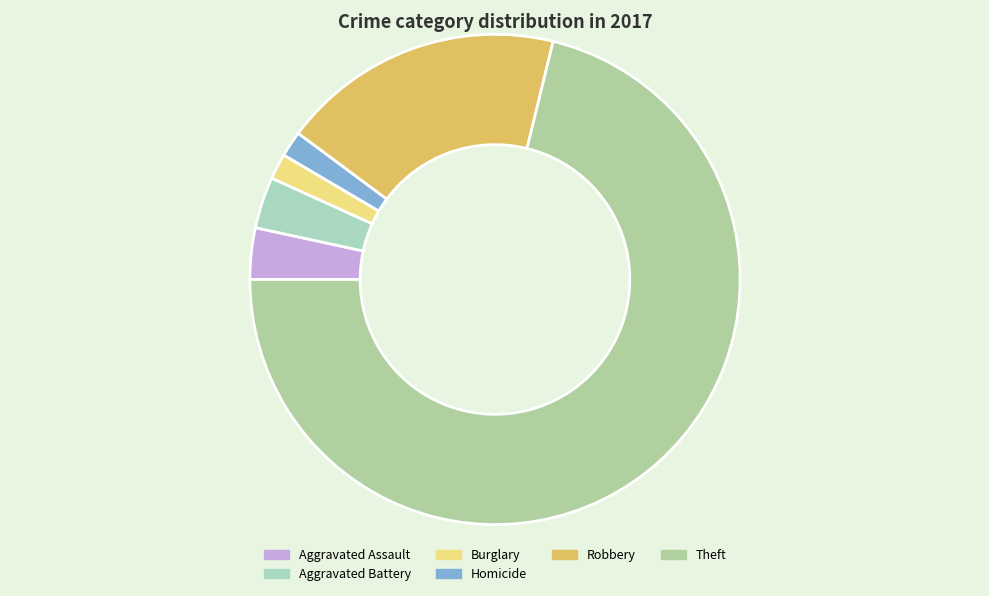

Count the number of slices in the pie.

6